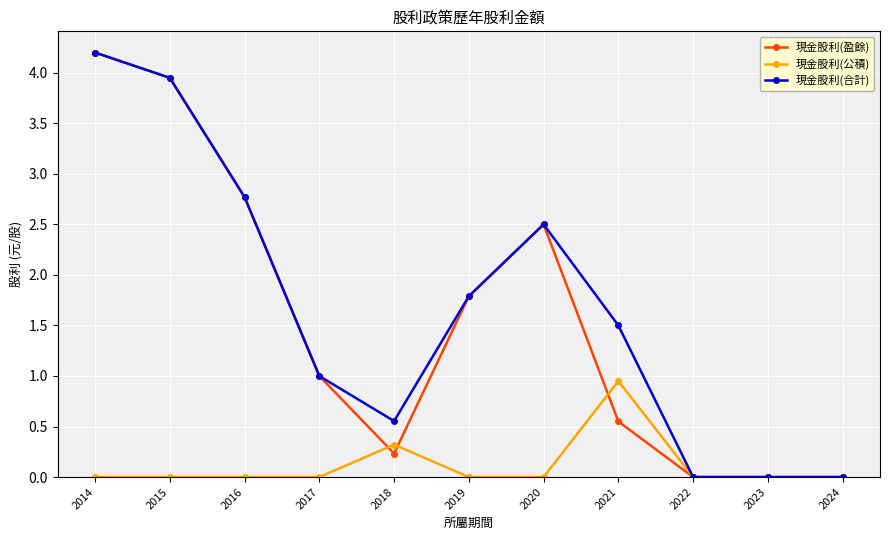

At which category does 現金股利(合計) reach its first local peak?

2020